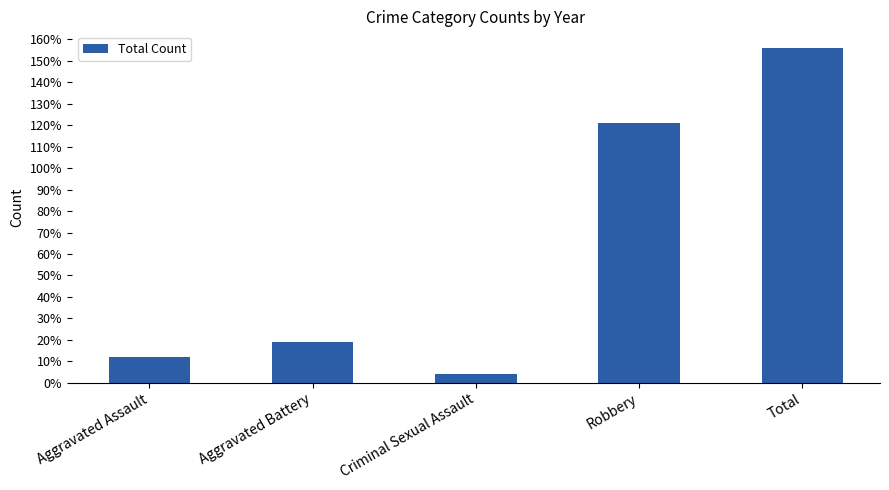

Reading left to right, transcribe all the data shown in this chart.

12	19	4	121	156